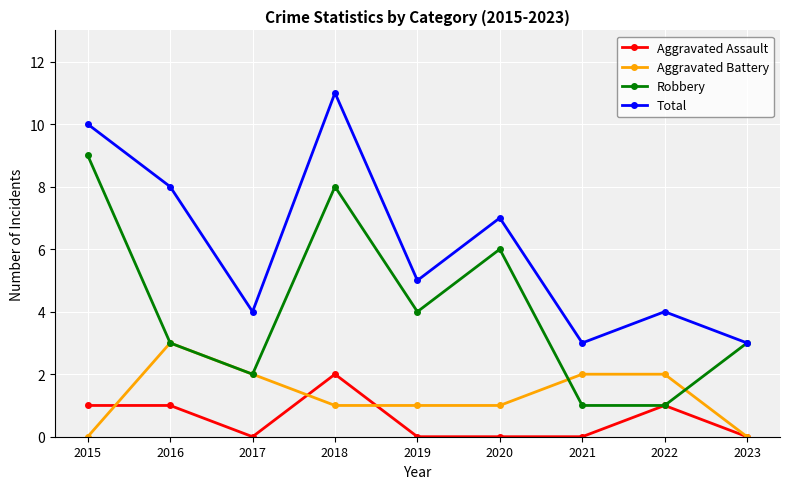

Is this an area chart (filled region under the line)?

No